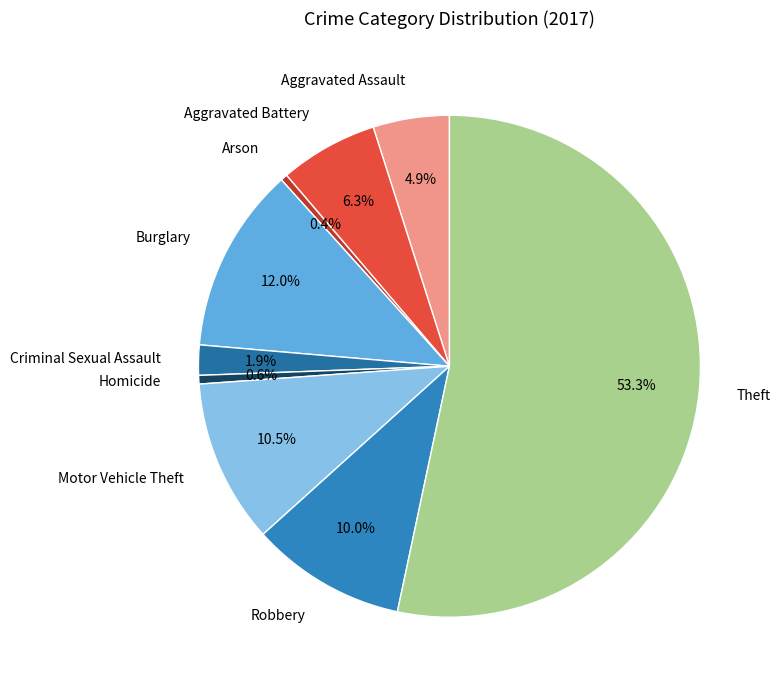

To the nearest percent, what percentage of the pie is Aggravated Battery?

6%